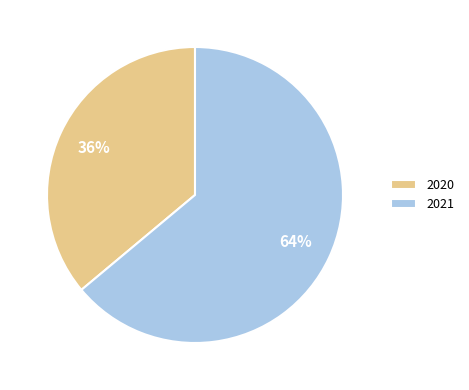

How many segments does this pie chart have?

2